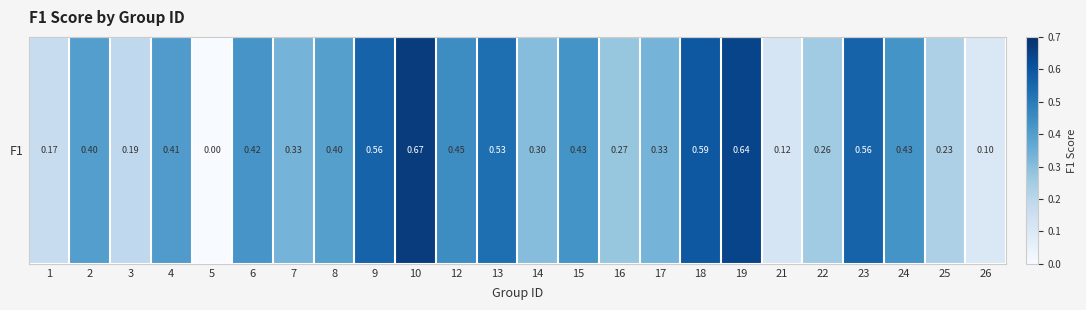

How many values are between 0 and 1?

24